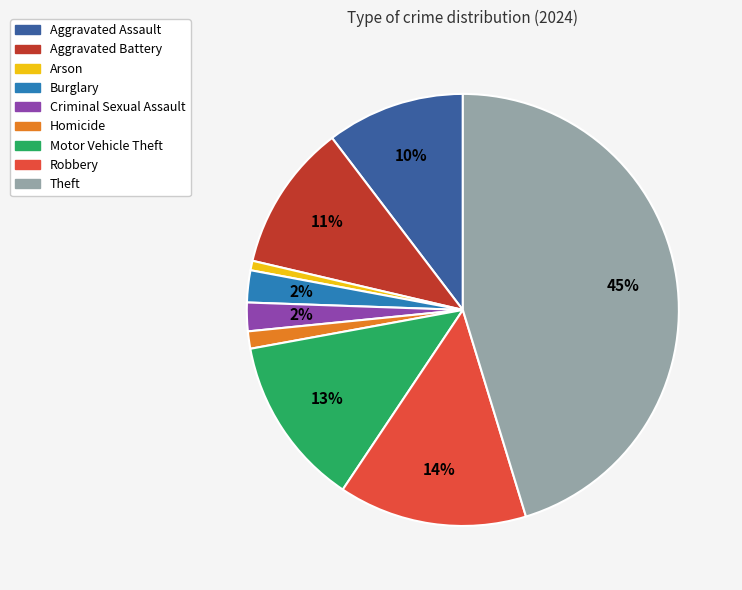

Which category has the biggest portion of the pie?

Theft